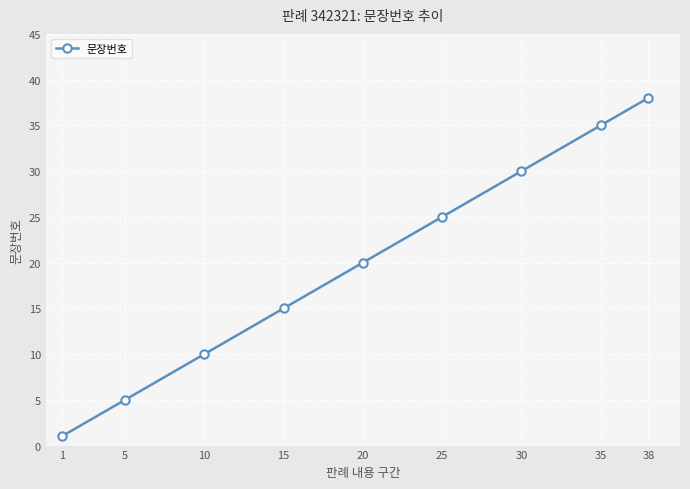

Which category has the lowest value across all series?

1